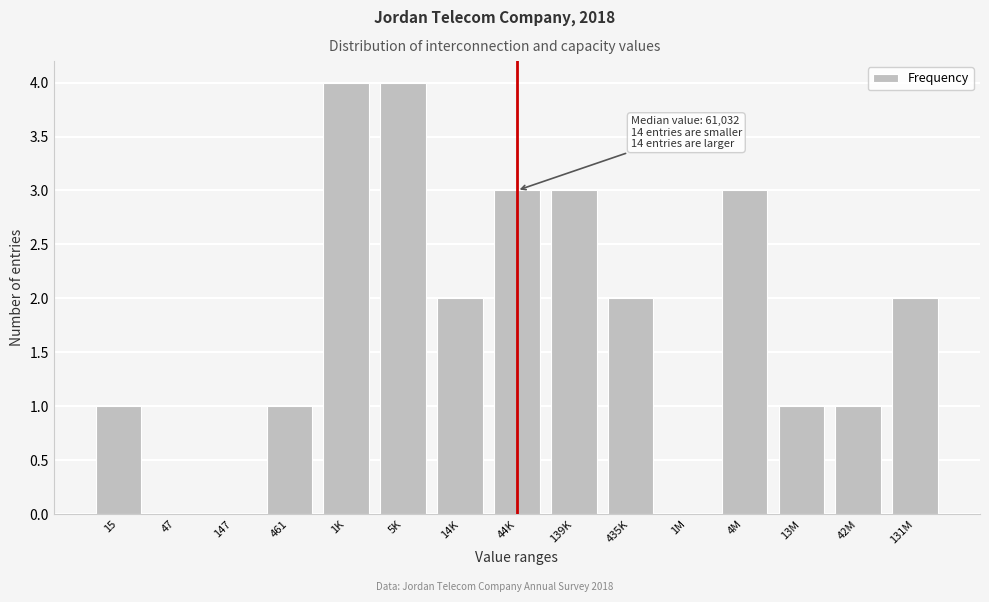

Reading right to left, list all the values displayed in this chart.

131M=2	42M=1	13M=1	4M=3	1M=0	435K=2	139K=3	44K=3	14K=2	5K=4	1K=4	461=1	147=0	47=0	15=1